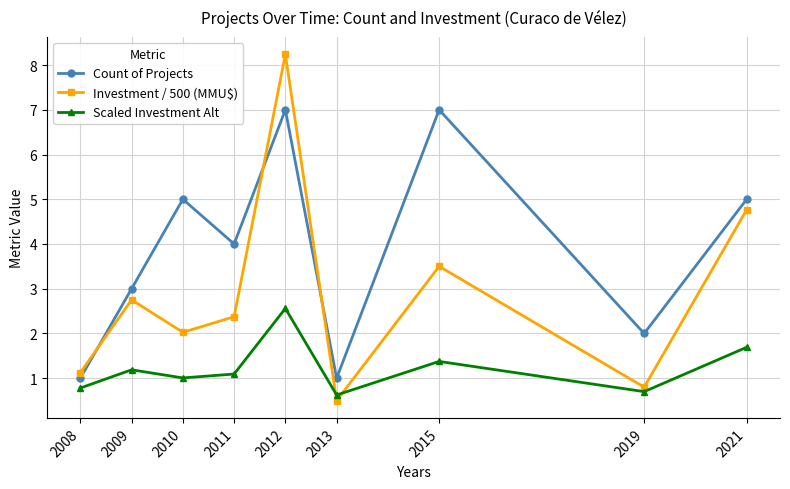

List the series in order of their peak value, highest first.

Investment / 500 (MMU$), Count of Projects, Scaled Investment Alt